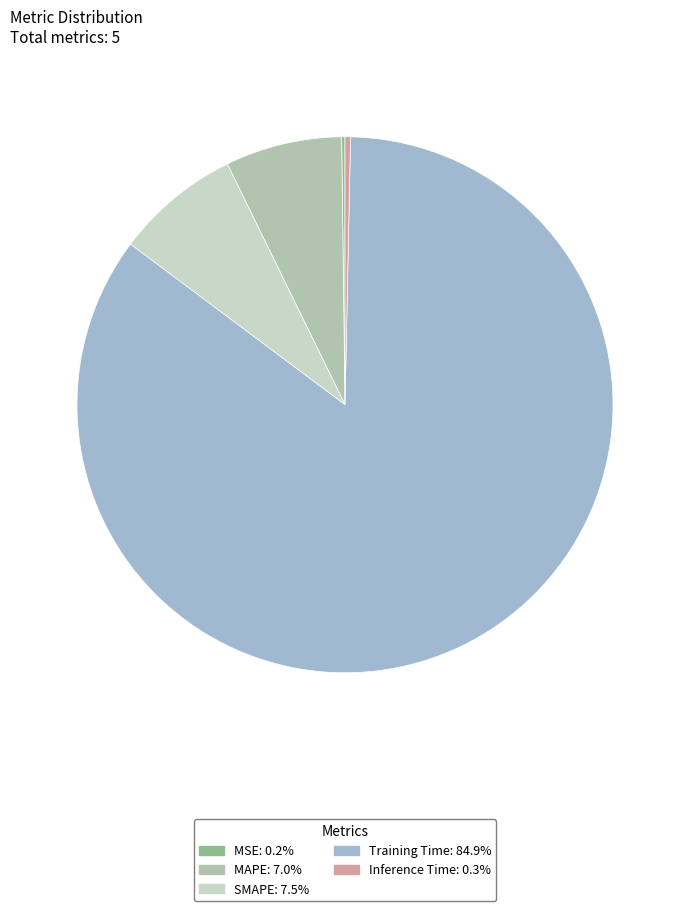

How many segments does this pie chart have?

5